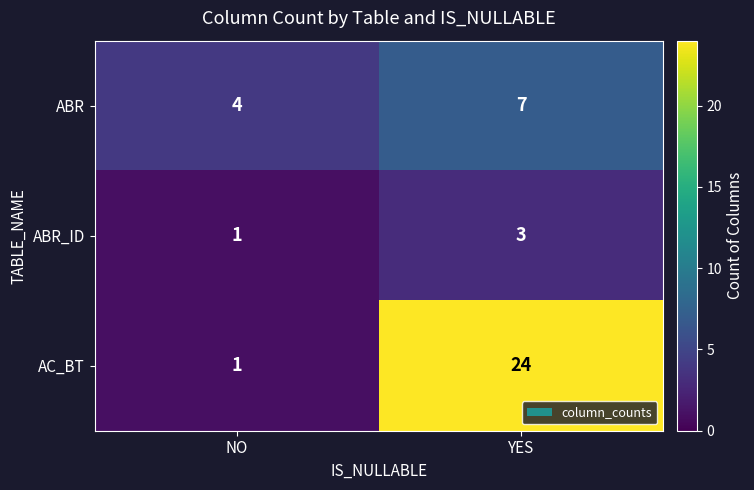

What is the sum of the AC_BT values at YES and NO?

25